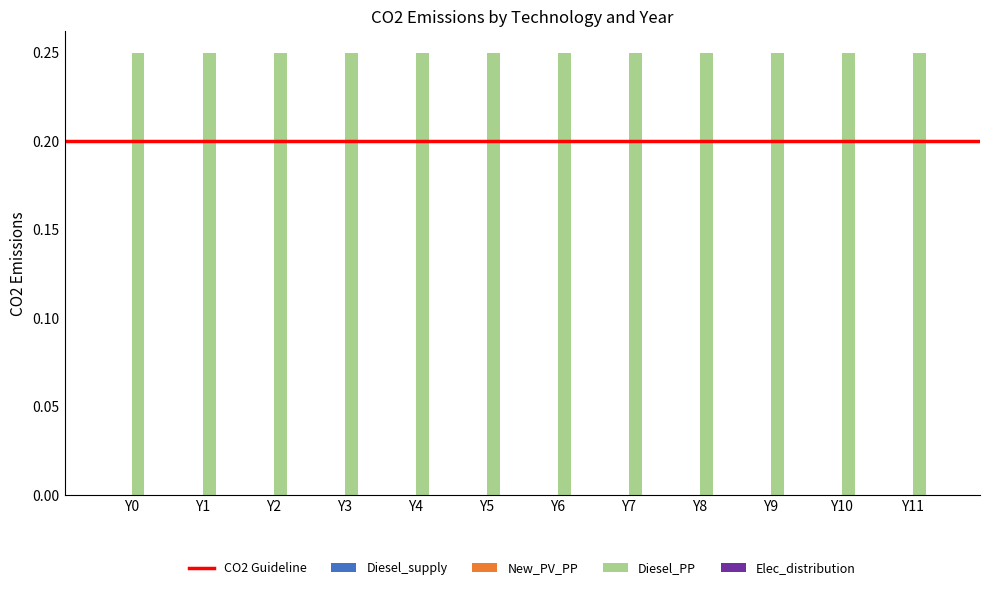

List the series in order of their peak value, lowest first.

Diesel_supply, New_PV_PP, Elec_distribution, Diesel_PP